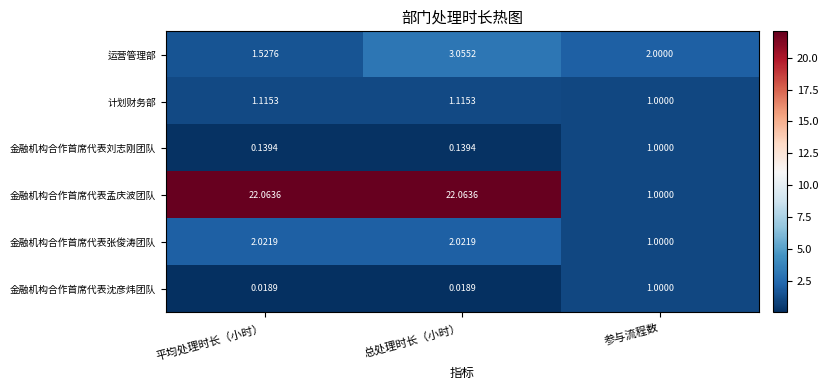

What is the total value across all series at 平均处理时长（小时）?

26.9